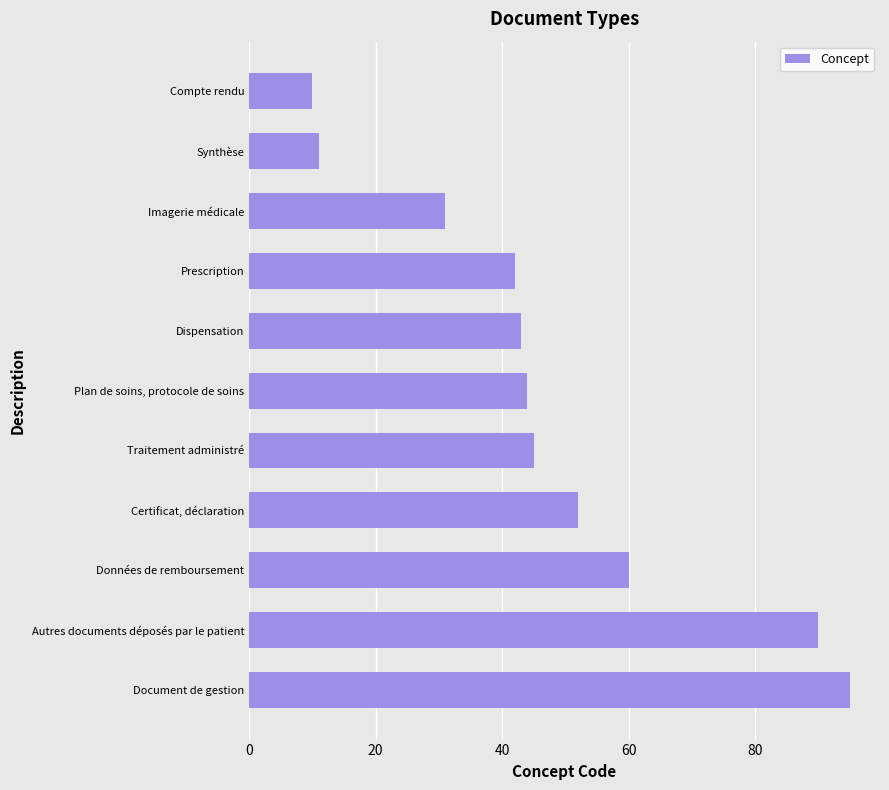

True or false: the data shows 20 at Plan de soins, protocole de soins.

False